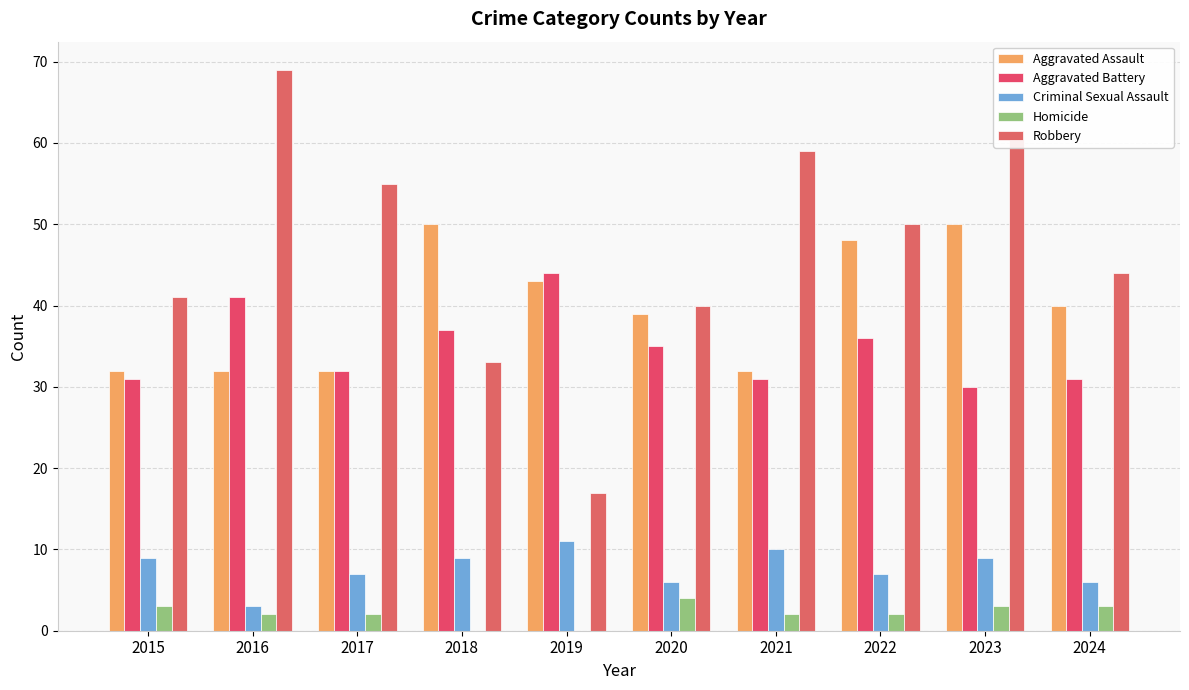

What is the difference between the second highest and second lowest values in the Homicide series?

3